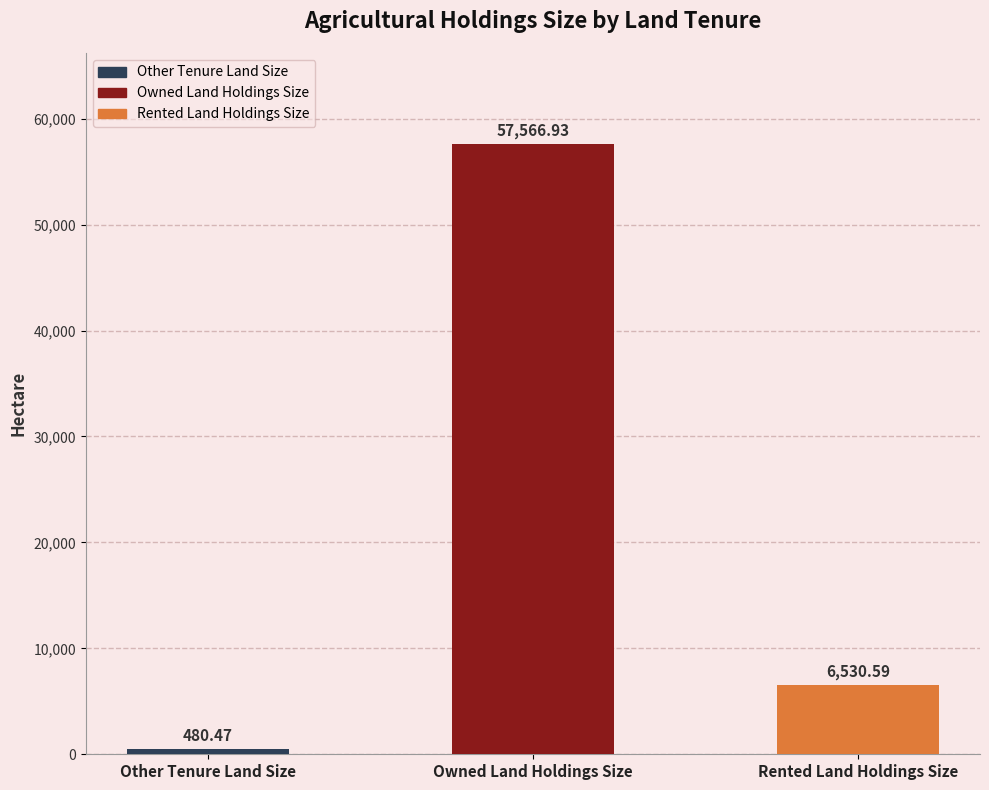

Reading right to left, transcribe all the data shown in this chart.

Rented Land Holdings Size=6530.6	Owned Land Holdings Size=57566.9	Other Tenure Land Size=480.5